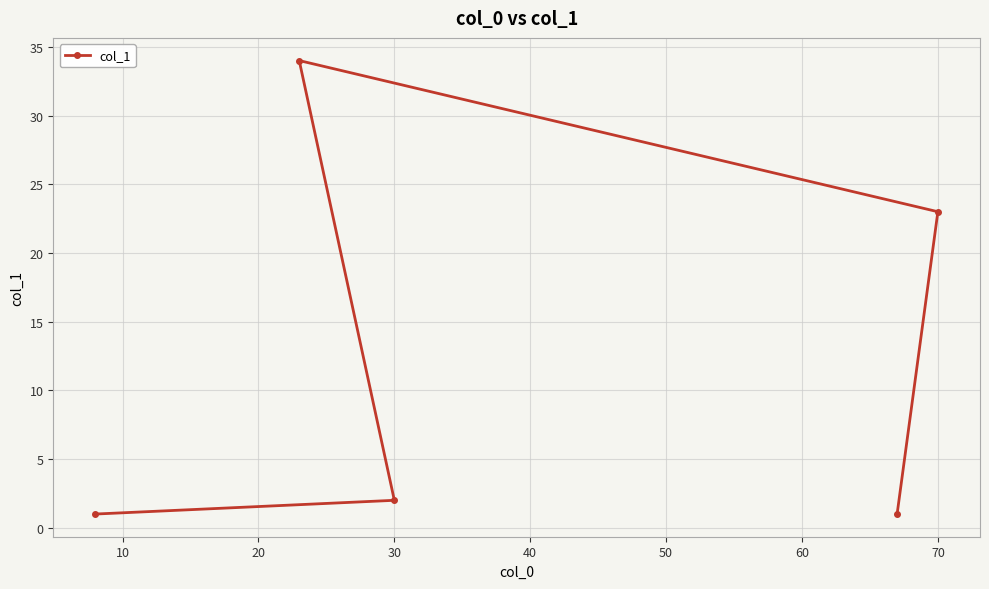

Count the number of values greater than 2.

2